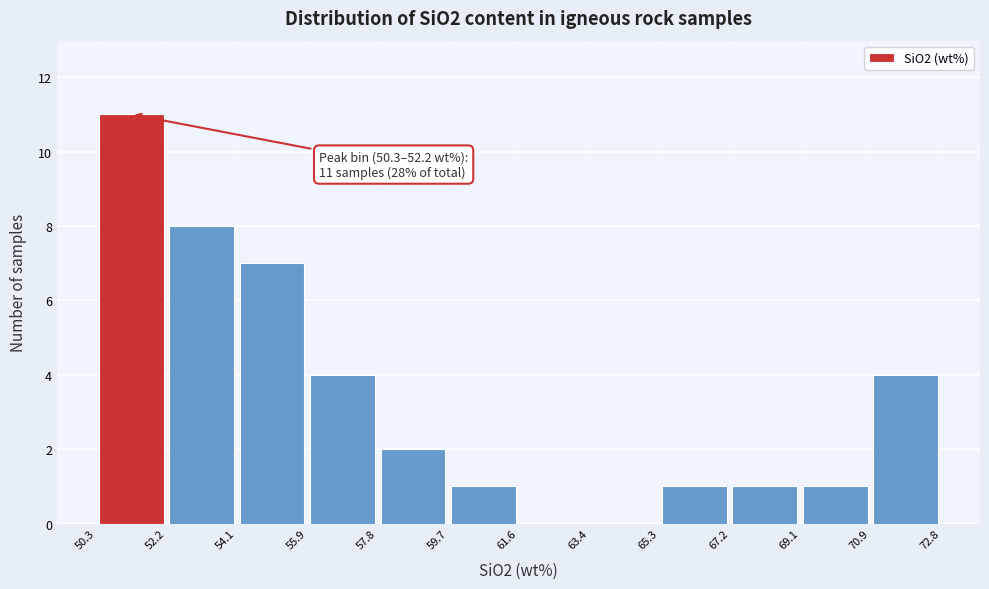

Over which range of the x-axis is the bar tallest?

50.3 to 52.2